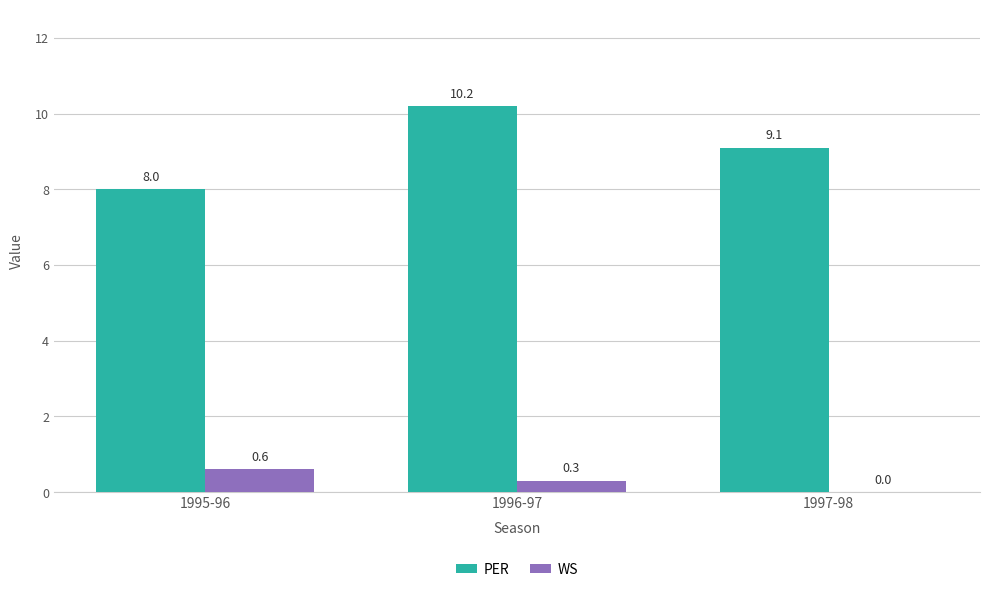

Between 1996-97 and 1997-98, which series saw the biggest shift?

PER